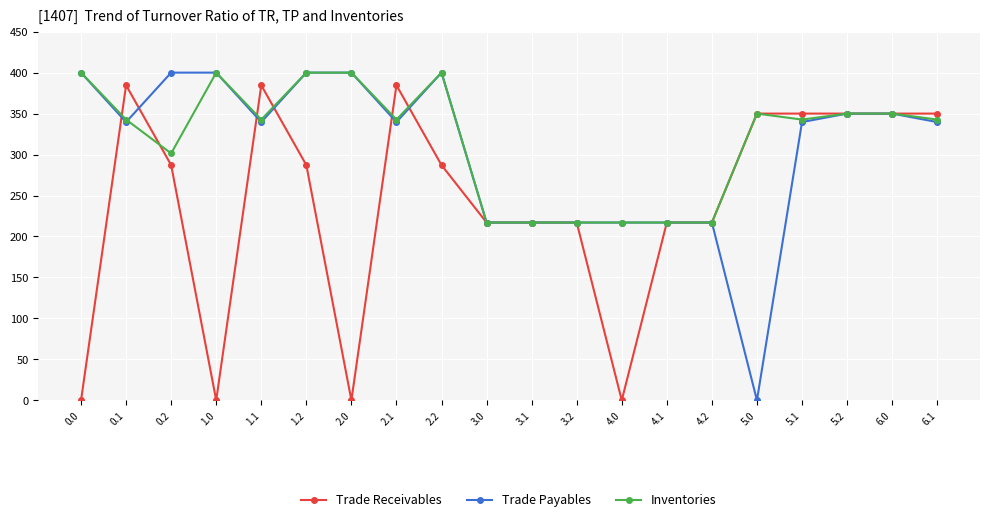

What are all the series names shown in the legend?

Trade Receivables, Trade Payables, Inventories